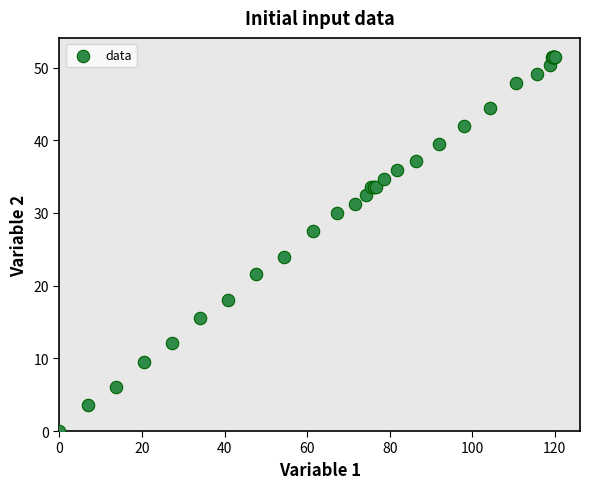

What Y value in the scatter plot is closest to 25?

24.0